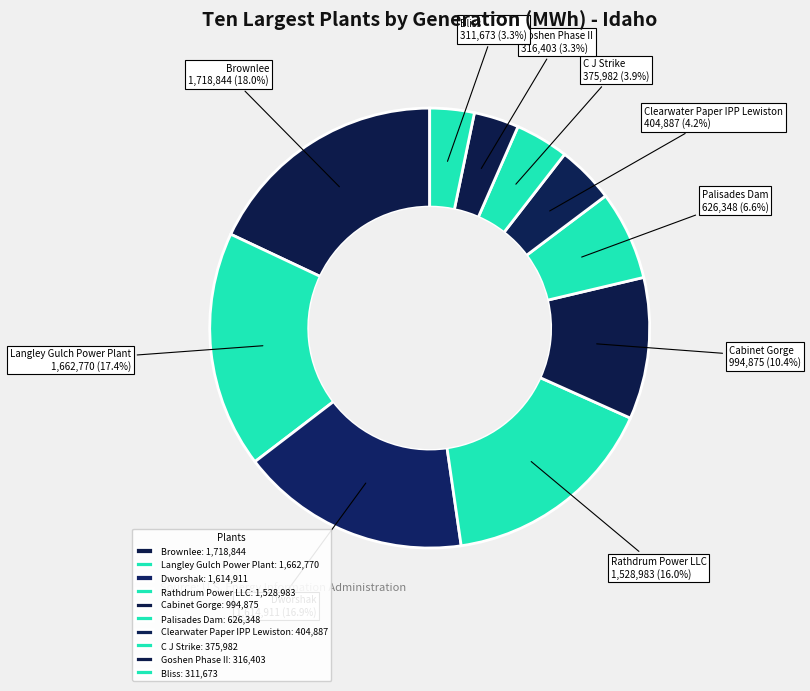

Which has a higher value, Goshen Phase II or Brownlee?

Brownlee